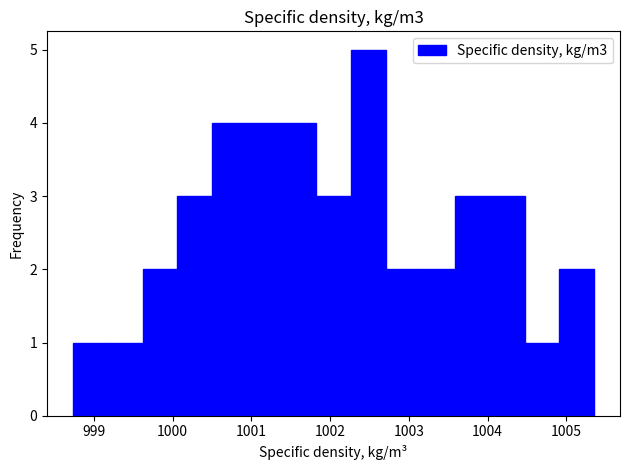

Over which range of the x-axis is the bar tallest?

1002.3 to 1002.7